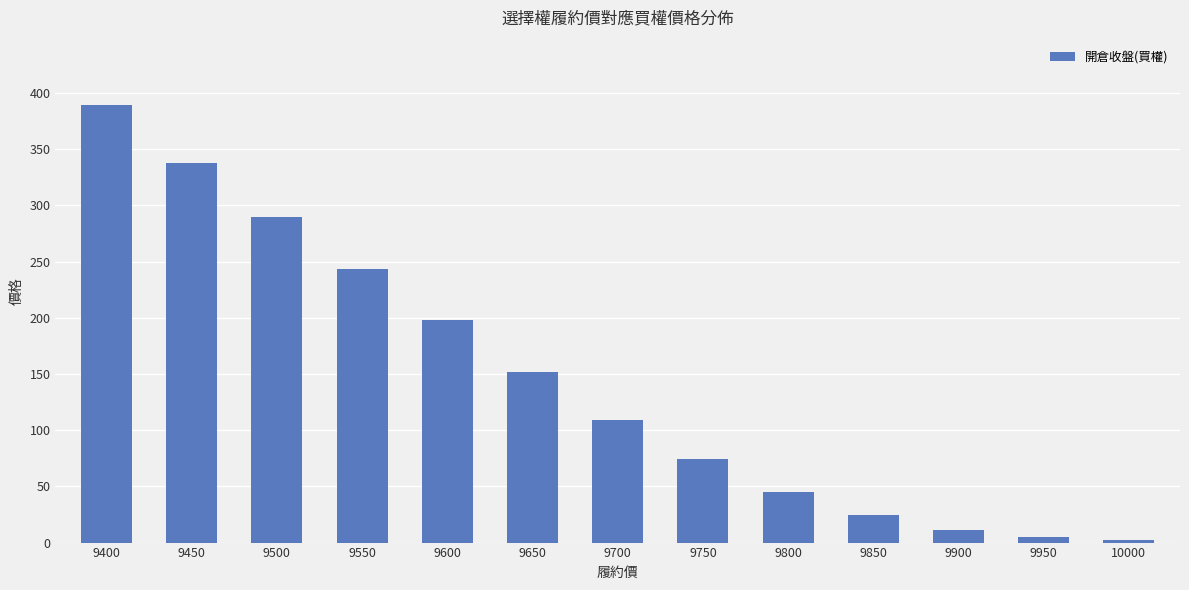

The value at 9550 is 243.0. True or false?

True